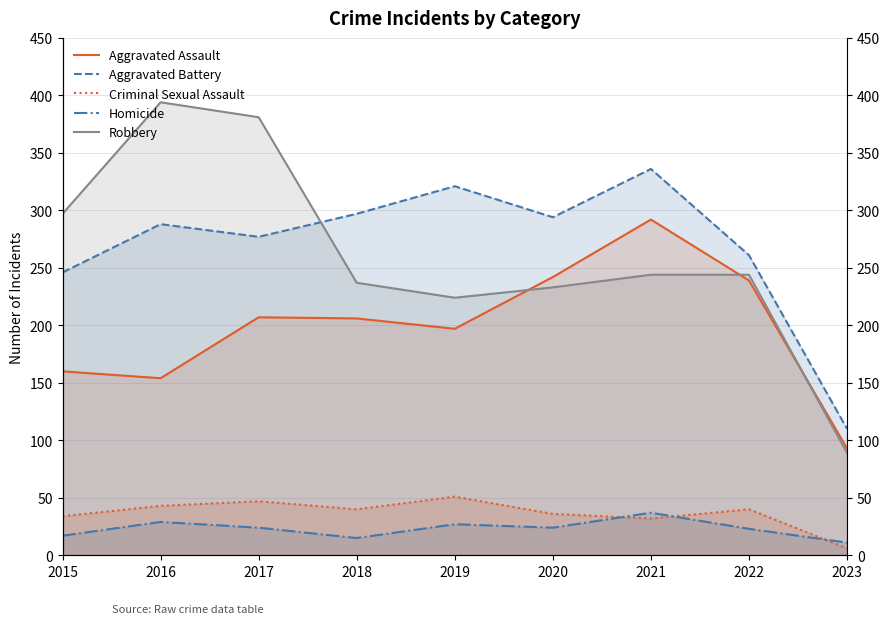

Reading left to right, list all the values displayed in this chart.

Aggravated Assault: 2015=160	2016=154	2017=207	2018=206	2019=197	2020=242	2021=292	2022=239	2023=93
Aggravated Battery: 2015=246	2016=288	2017=277	2018=297	2019=321	2020=294	2021=336	2022=261	2023=110
Criminal Sexual Assault: 2015=34	2016=43	2017=47	2018=40	2019=51	2020=36	2021=32	2022=40	2023=6
Homicide: 2015=17	2016=29	2017=24	2018=15	2019=27	2020=24	2021=37	2022=23	2023=11
Robbery: 2015=297	2016=394	2017=381	2018=237	2019=224	2020=233	2021=244	2022=244	2023=89